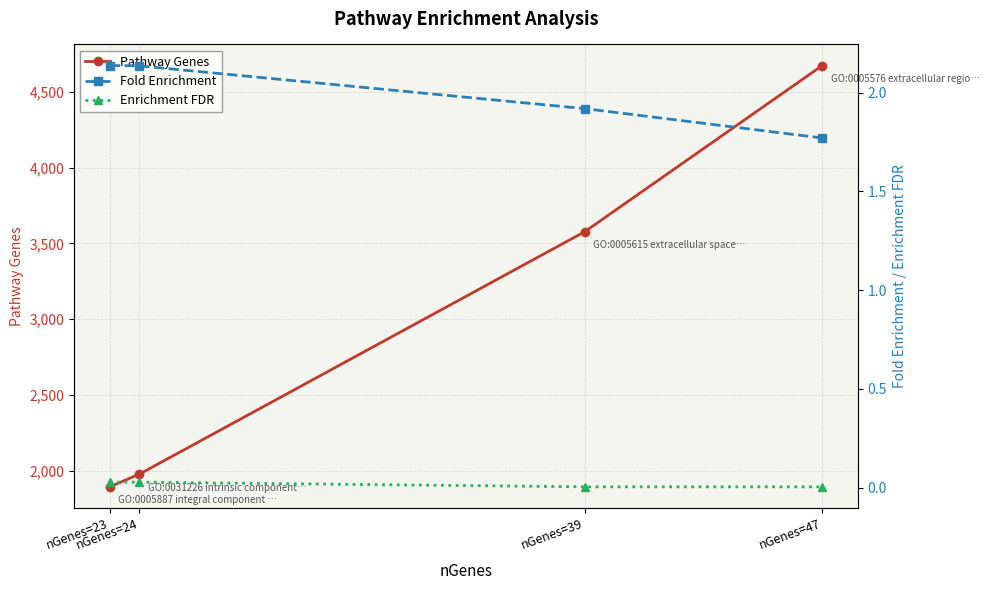

How many data points in Pathway Genes are above 3577?

1